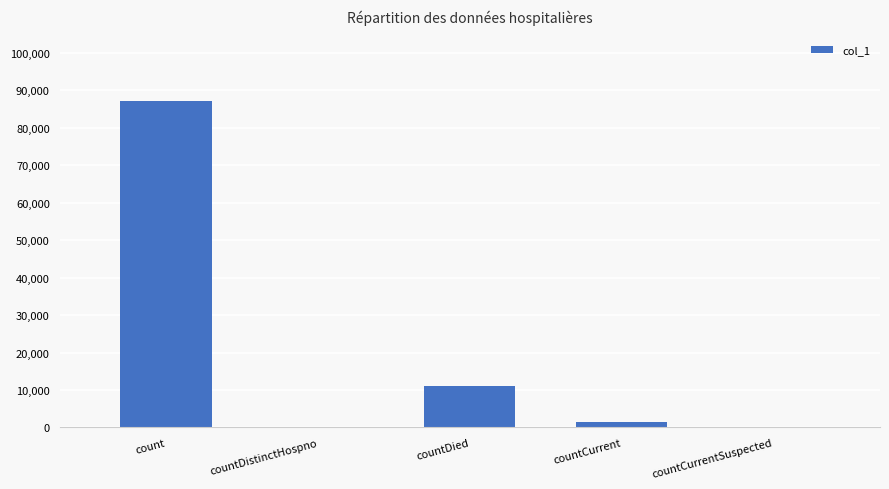

Is it true that the value at countDistinctHospno is 0?

True